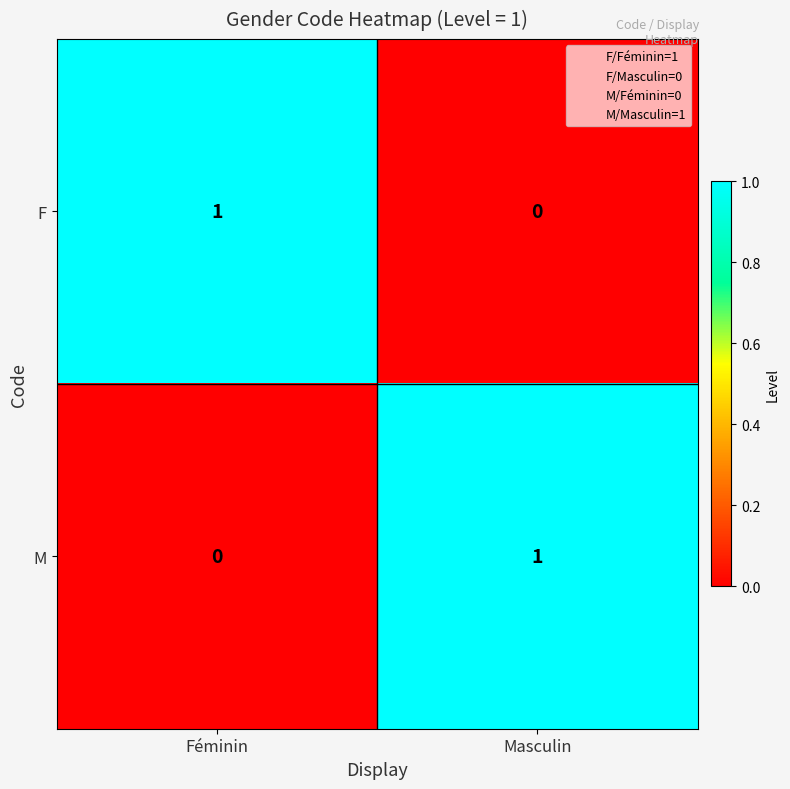

Where is F nearest to the value 0?

Masculin